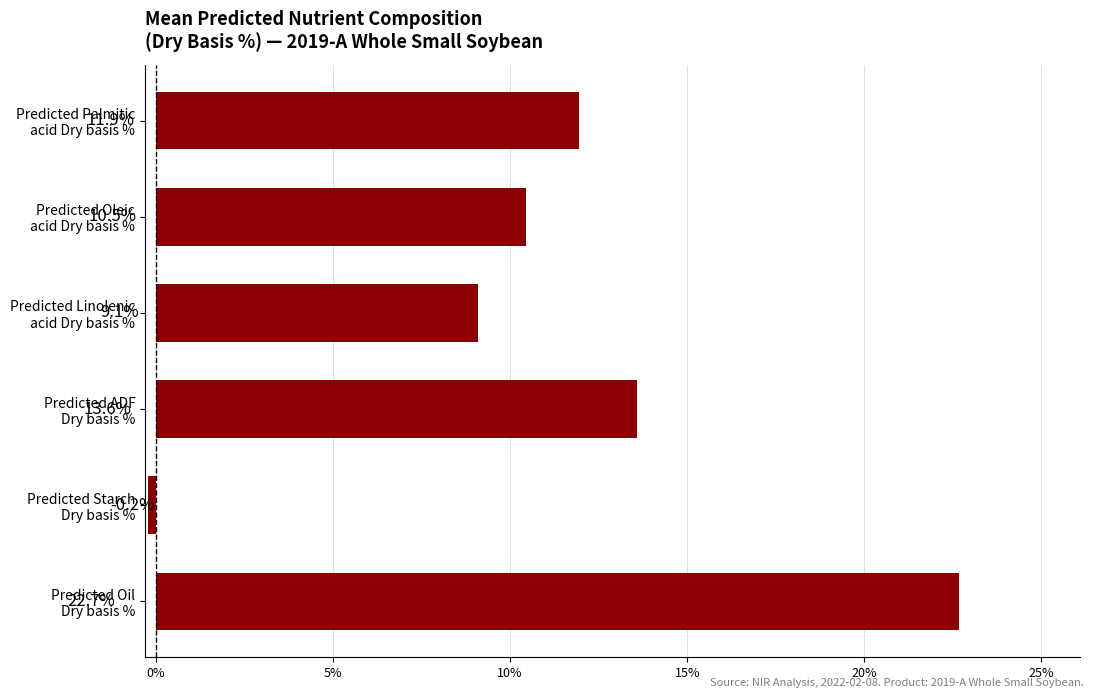

What is the difference between the maximum and minimum values?

22.9